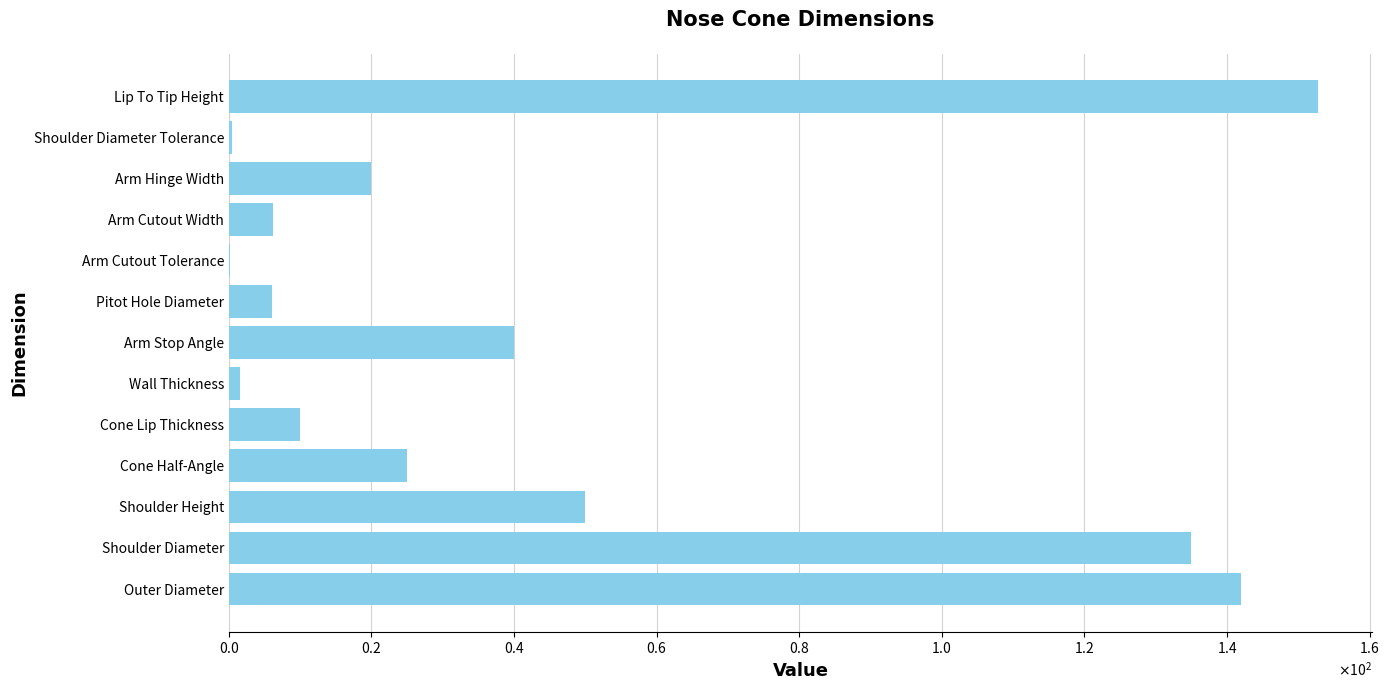

What is the sum of all values?

589.3